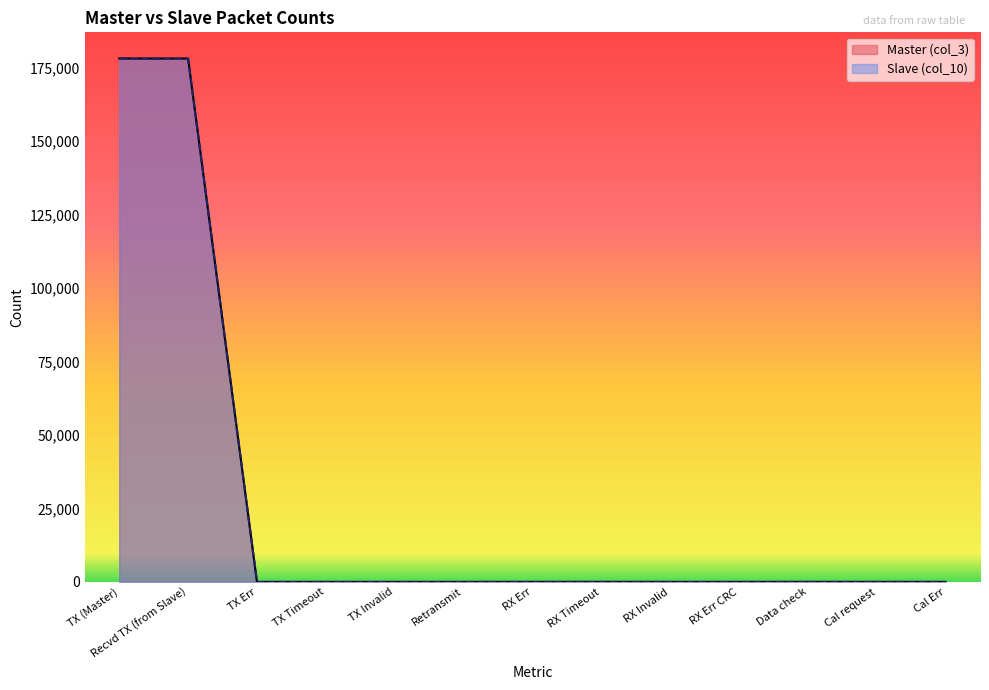

Reading left to right, what are all the values shown in this chart?

Master (col_3): TX (Master)=178081	Recvd TX (from Slave)=178063	TX Err=0	TX Timeout=0	TX Invalid=0	Retransmit=0	RX Err=4	RX Timeout=10	RX Invalid=0	RX Err CRC=0	Data check=7	Cal request=1	Cal Err=0
Slave (col_10): TX (Master)=178079	Recvd TX (from Slave)=178076	TX Err=0	TX Timeout=0	TX Invalid=0	Retransmit=0	RX Err=3	RX Timeout=0	RX Invalid=0	RX Err CRC=0	Data check=3	Cal request=1	Cal Err=0